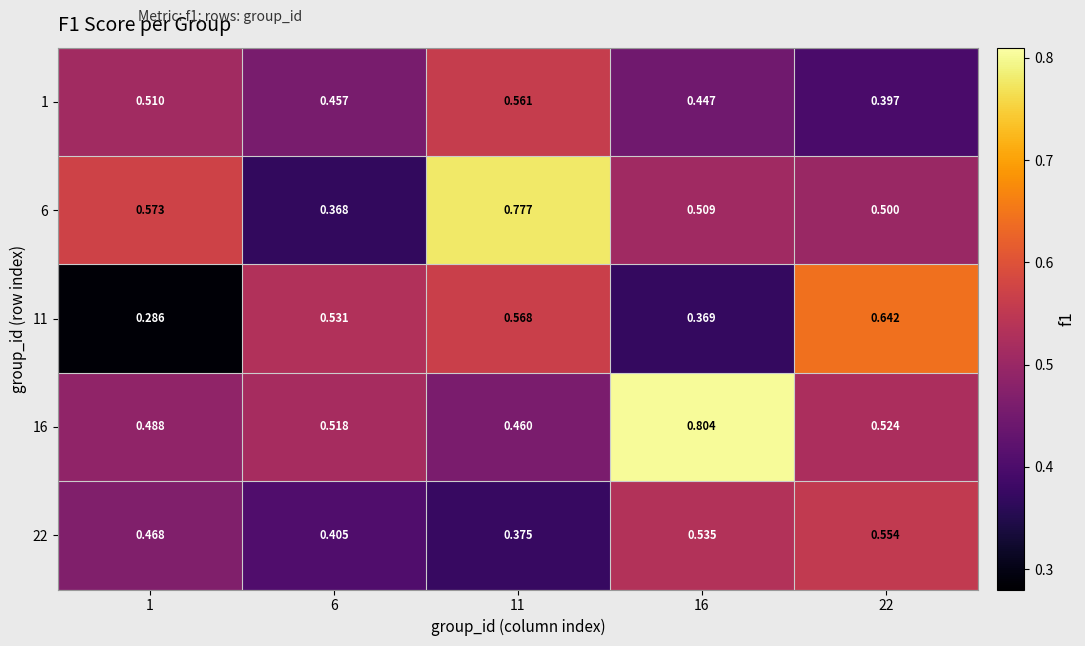

Is the value of 16 at 1 greater than the value of 1 at 16?

Yes